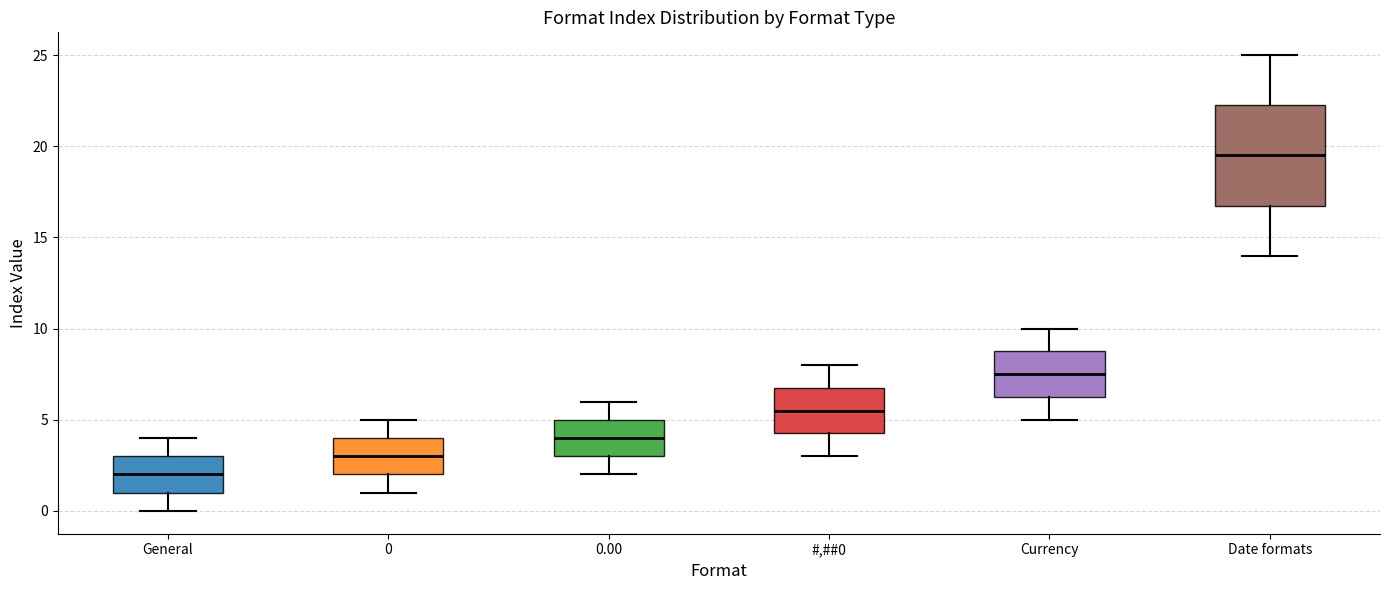

Which box's median line is the lowest?

General